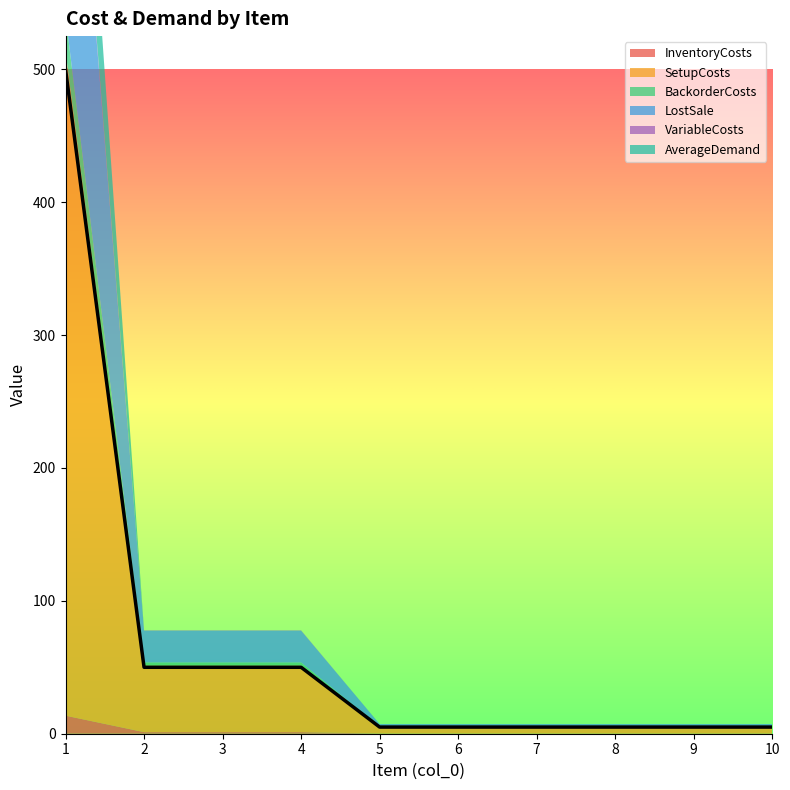

Where is VariableCosts nearest to the value 1?

2